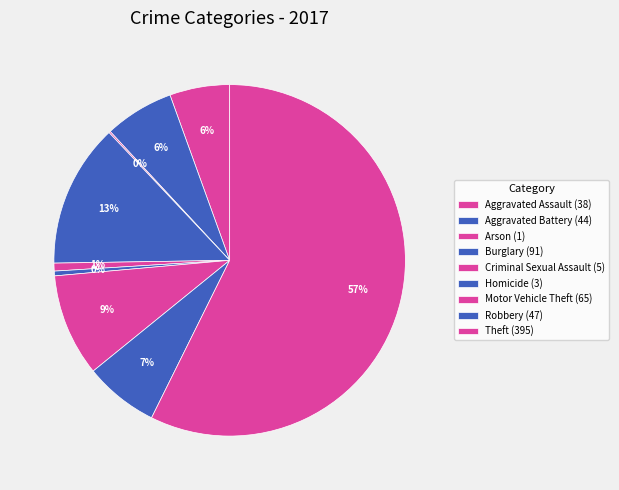

What percentage is NOT represented by Homicide?

99.6%